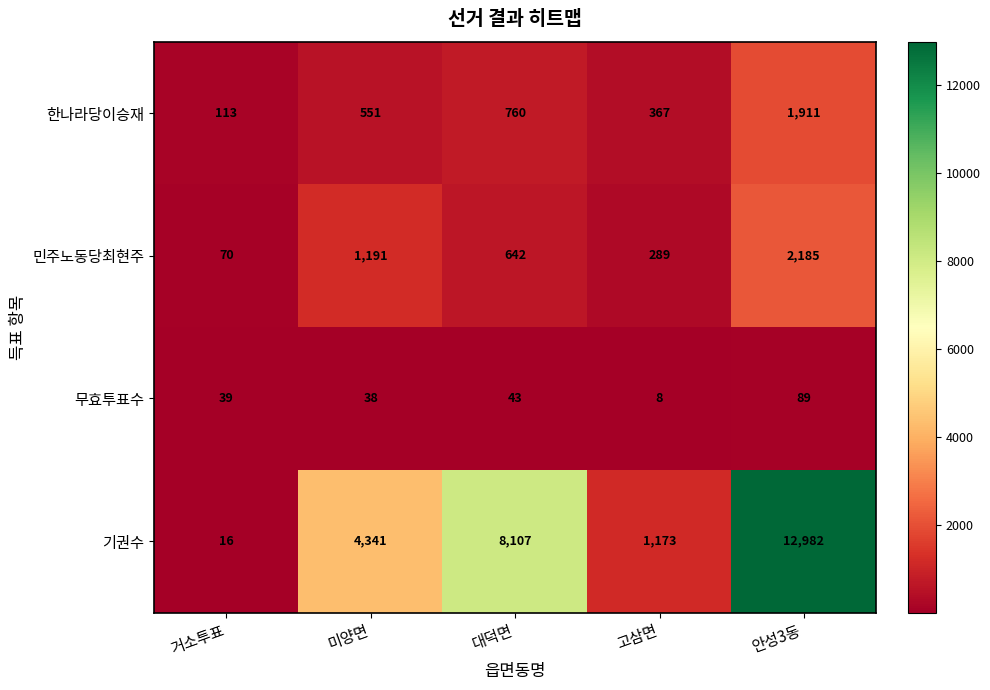

What is the sum of all 무효투표수 values?

217